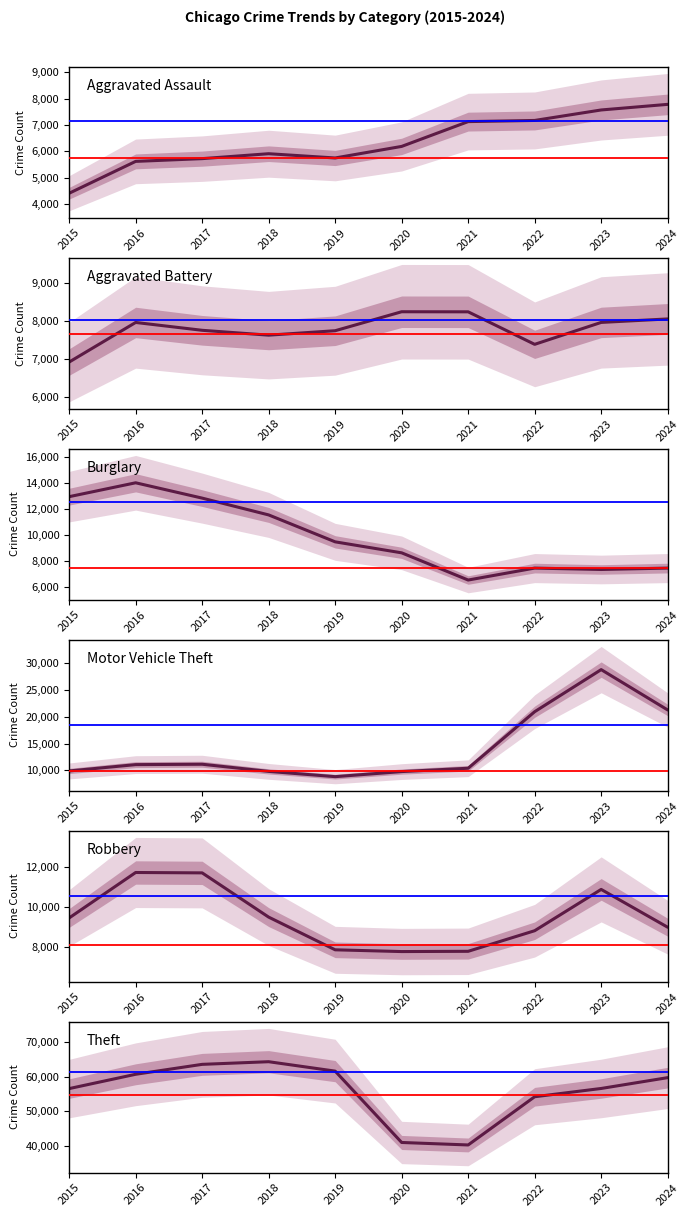

At 2016, list the series in order from largest to smallest.

Theft, Burglary, Robbery, Motor Vehicle Theft, Aggravated Battery, Aggravated Assault